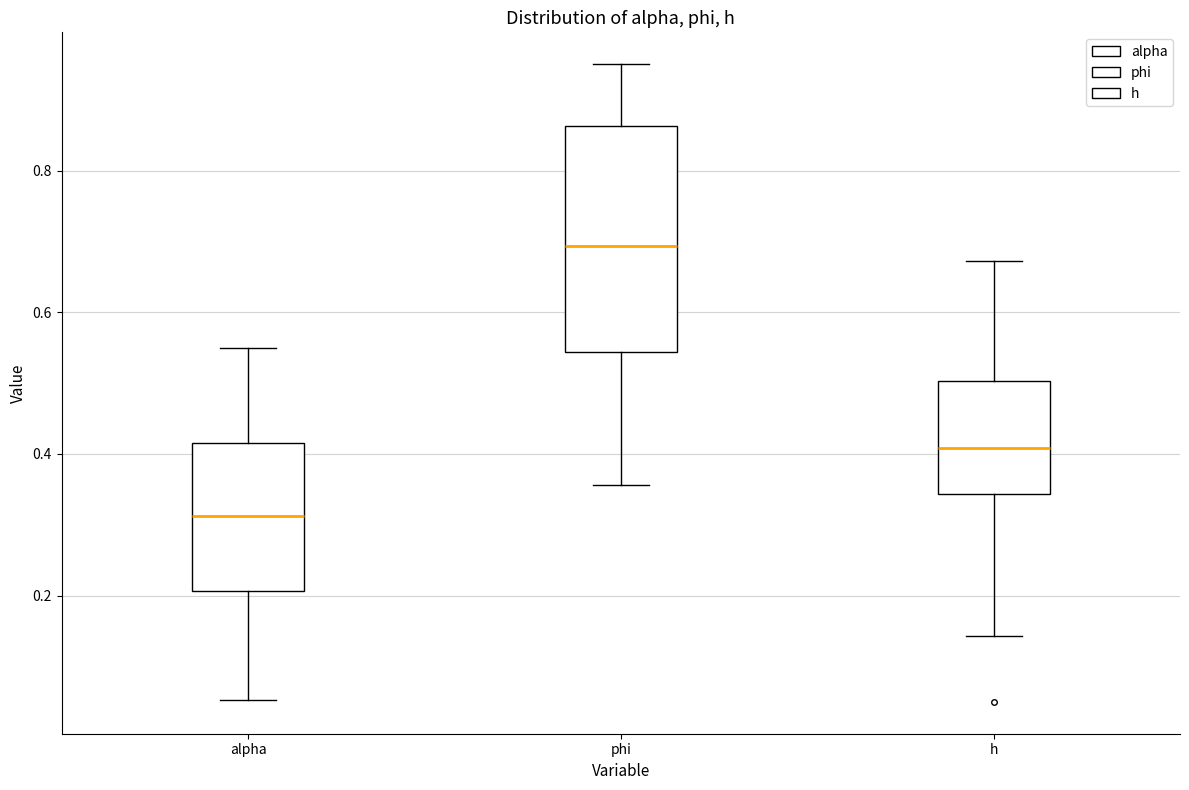

Which box's median line is the highest?

phi